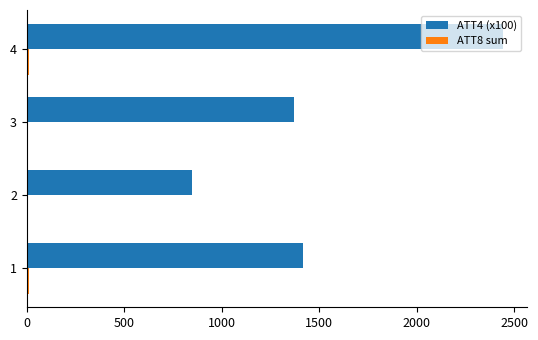

Which series has the largest total across all categories?

ATT4 (x100)